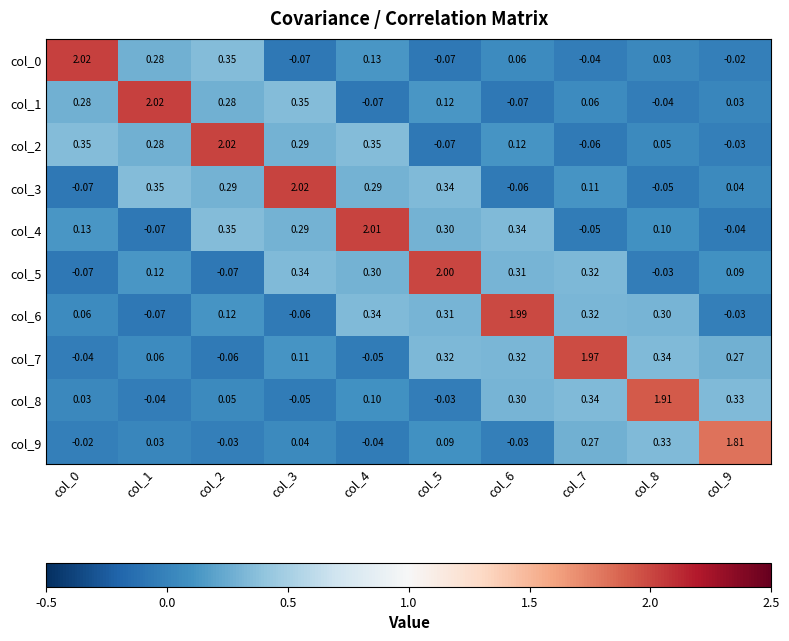

Is the value of col_2 at col_3 greater than the value of col_9 at col_8?

No